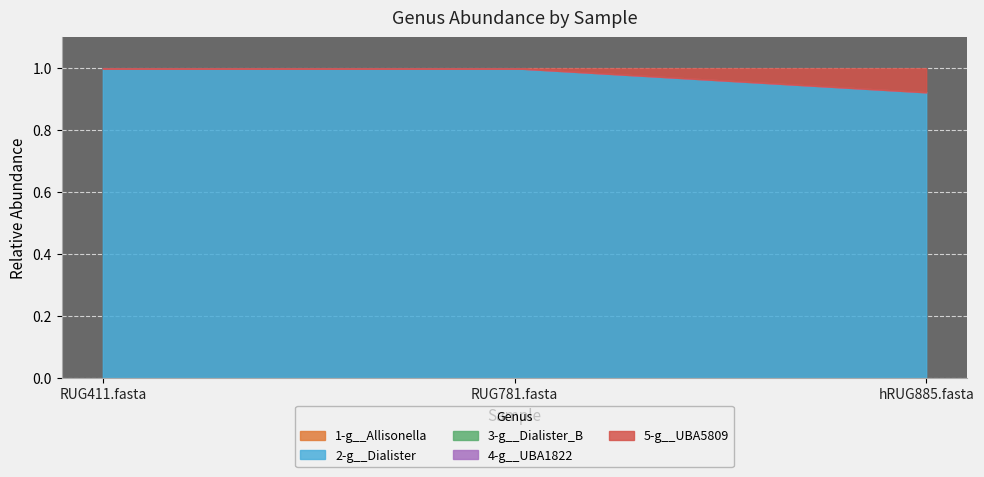

List the series in order of their peak value, lowest first.

1-g__Allisonella, 3-g__Dialister_B, 4-g__UBA1822, 5-g__UBA5809, 2-g__Dialister